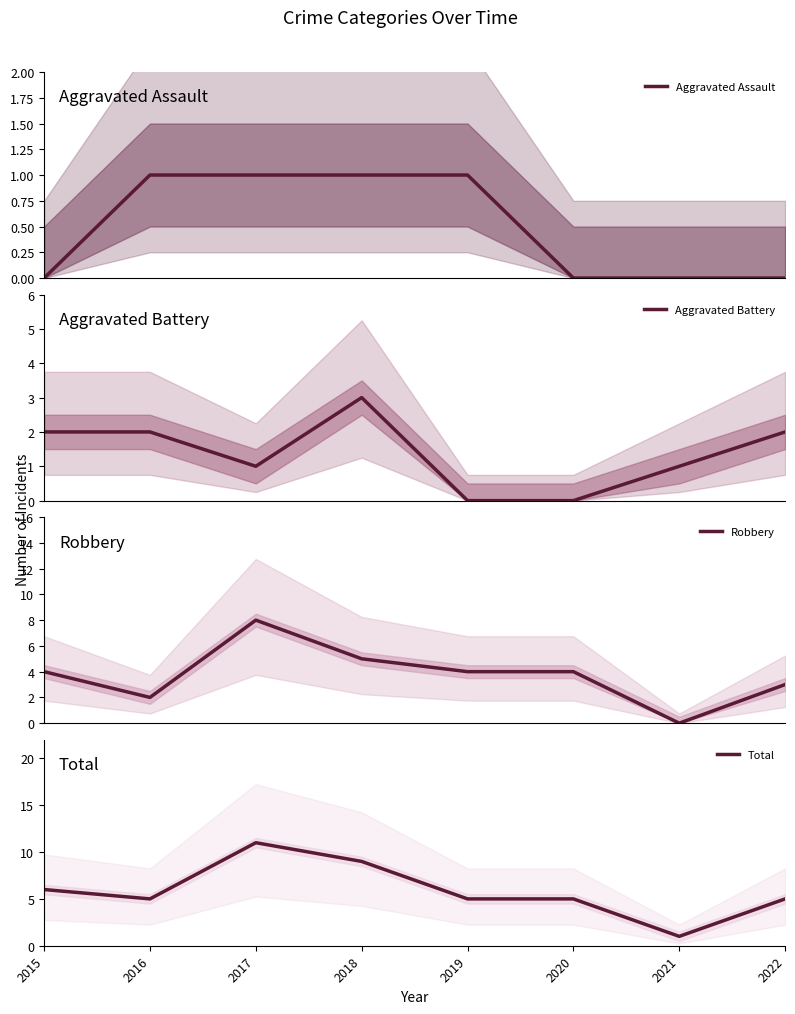

How many data points in Robbery are less than 4?

3